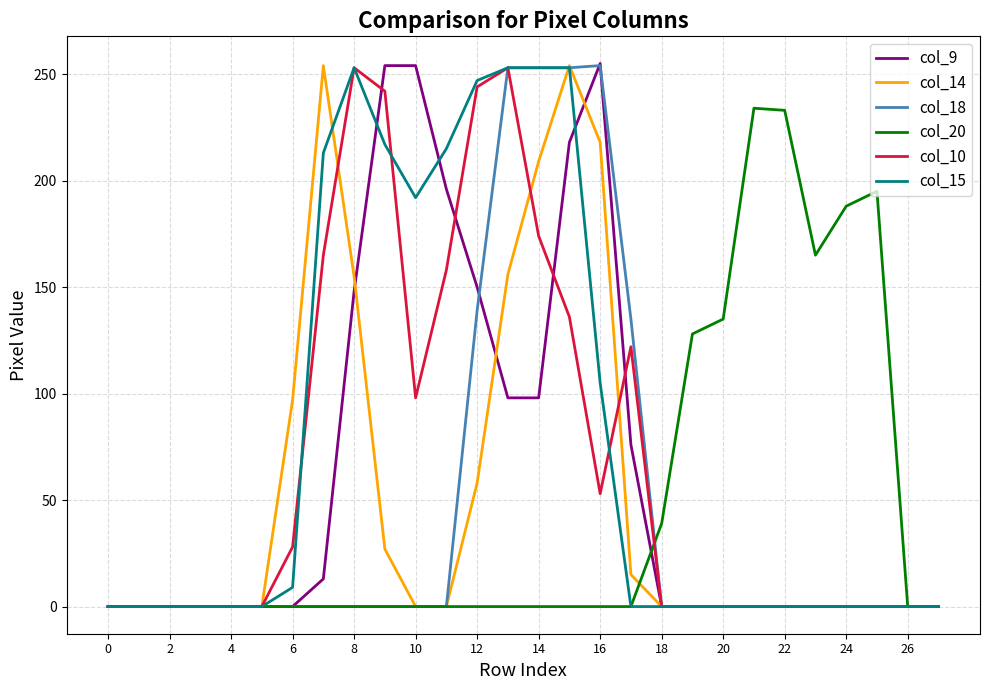

True or false: col_14 and col_10 cross at least once.

True